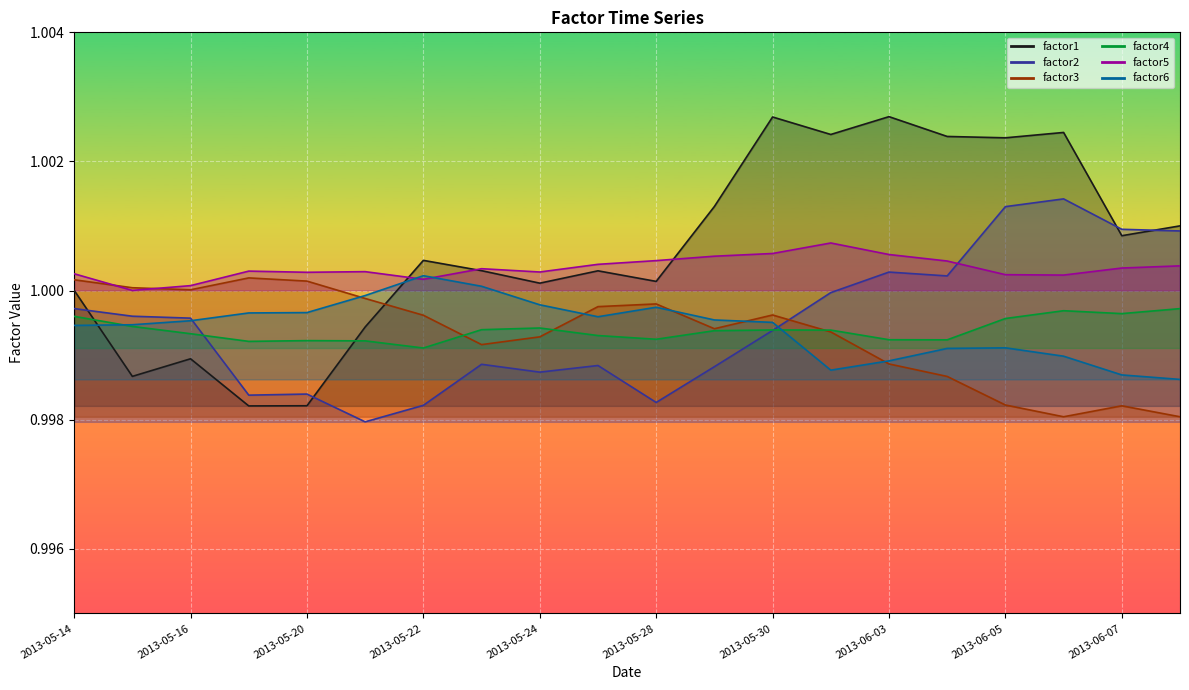

At which label does factor4 reach its peak?

2013-06-10